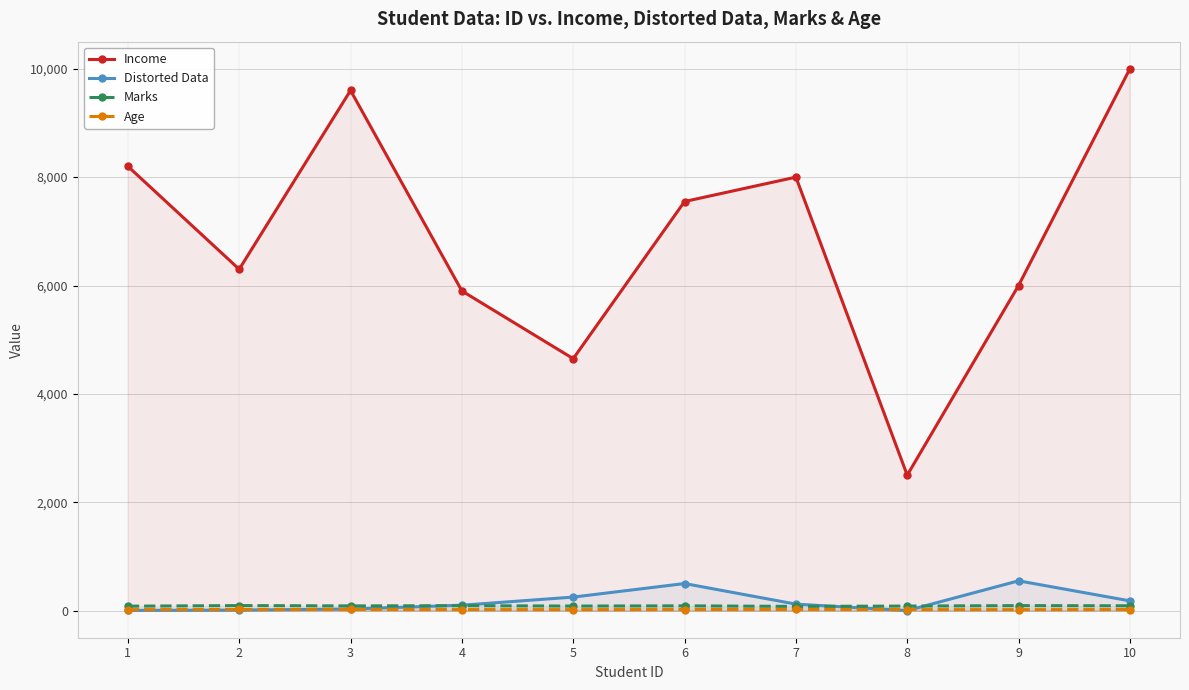

Is it true that Age equals 29 at 1?

False